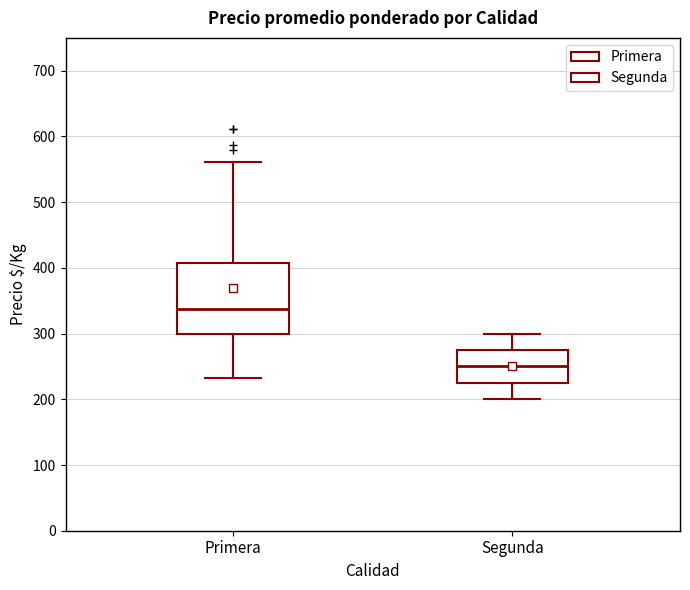

Reading left to right, transcribe this box plot: for each box, give where its median line is, the range the box spans, and where its two whiskers end, as read against the y-axis. The values are not printed on the chart, so give them approximately, as read against the axis.

Primera: median 340, box 300 to 410, whiskers 230 to 560
Segunda: median 250, box 230 to 280, whiskers 200 to 300